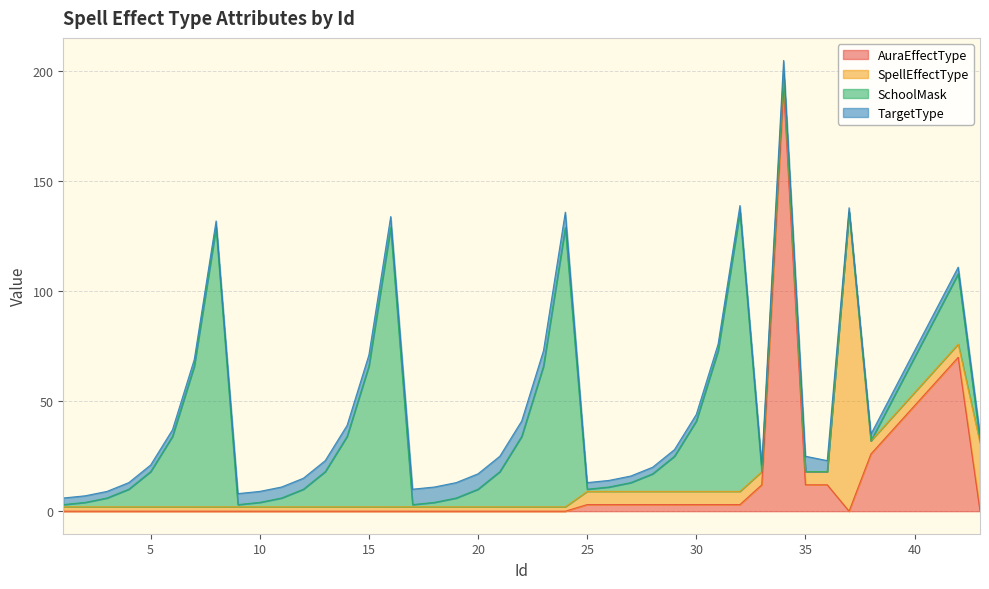

True or false: AuraEffectType has a value of 3 at 30.

True